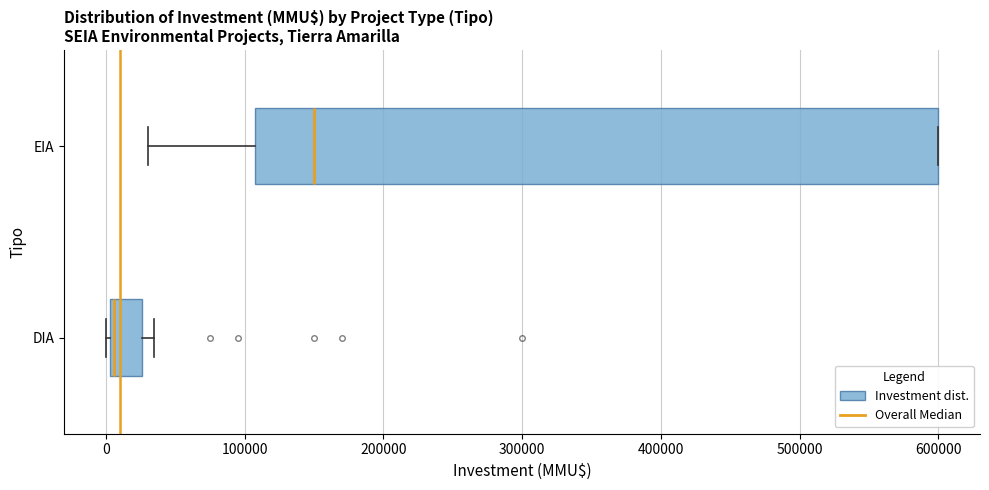

Where does the left whisker of the box for EIA end on the x-axis? The values are not printed on the chart, so give them approximately, as read against the axis.

30000